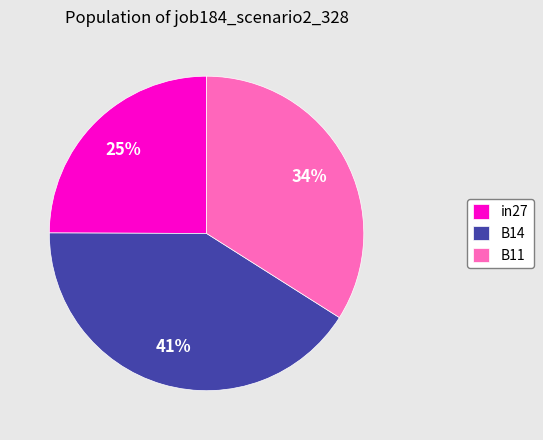

Count the number of slices in the pie.

3